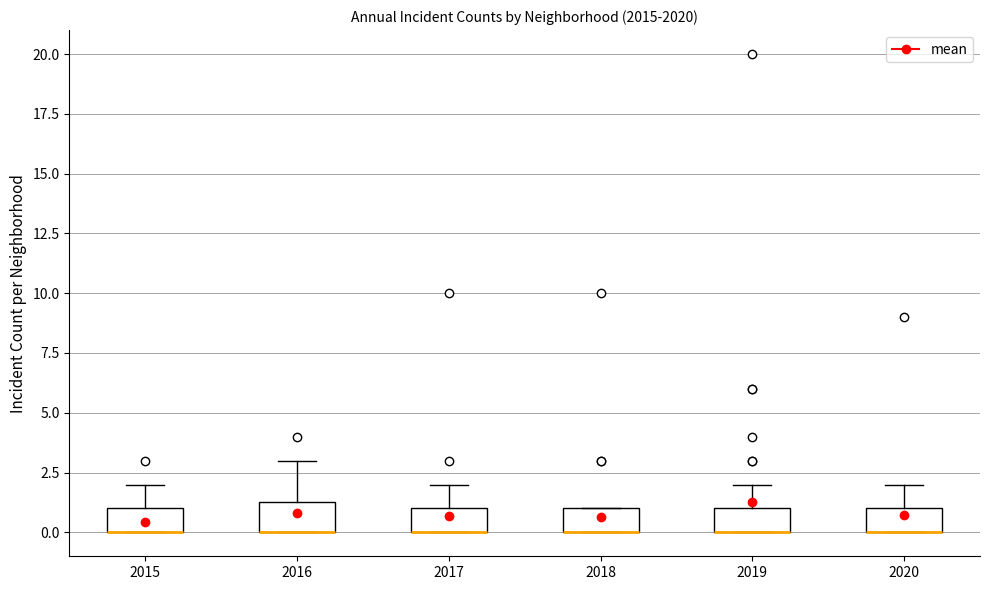

Where is the lower edge of the box at x = 2018 on the y-axis? The values are not printed on the chart, so give them approximately, as read against the axis.

0.0